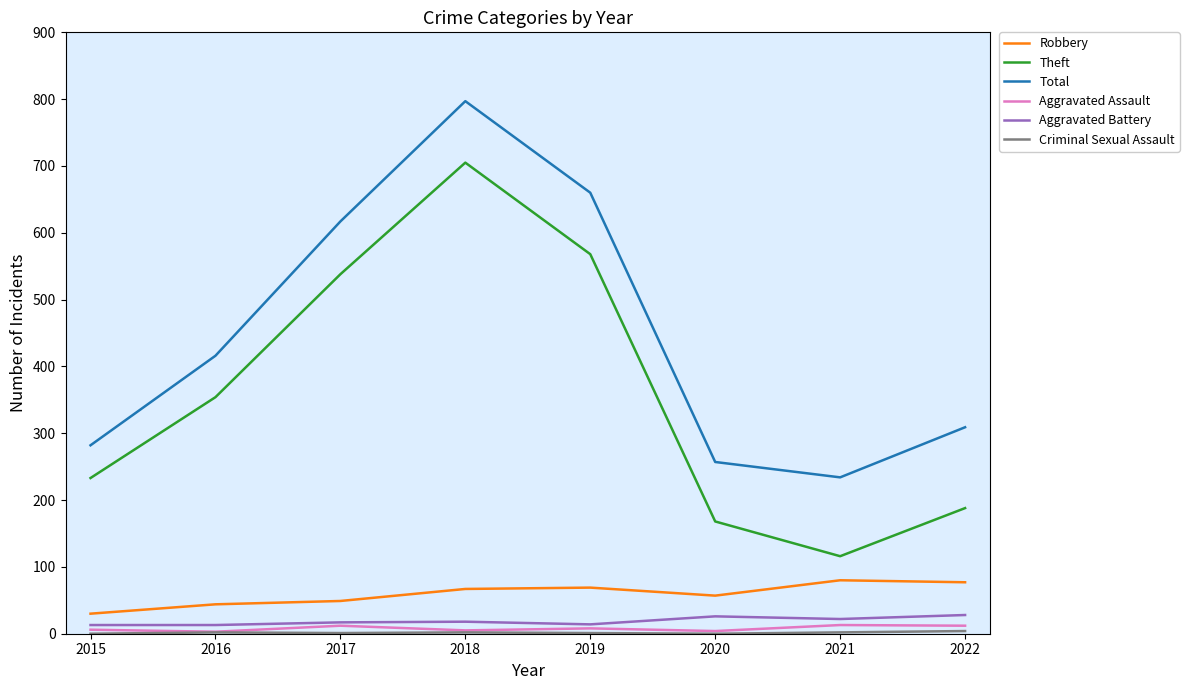

List the labels in order of Theft value, largest first.

2018, 2019, 2017, 2016, 2015, 2022, 2020, 2021